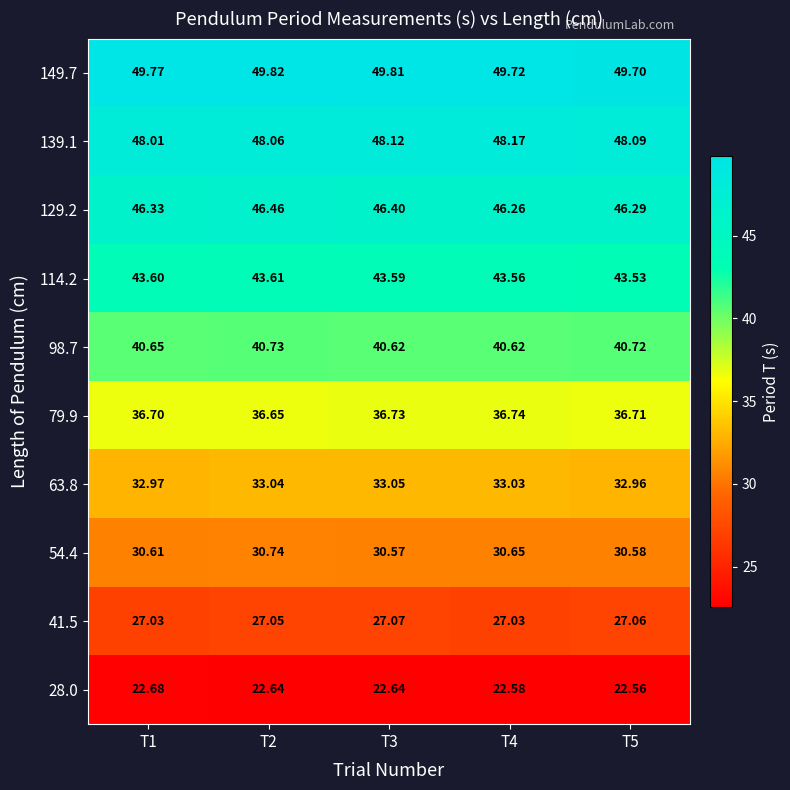

Is the value of 139.1 at T3 greater than the value of 54.4 at T2?

Yes